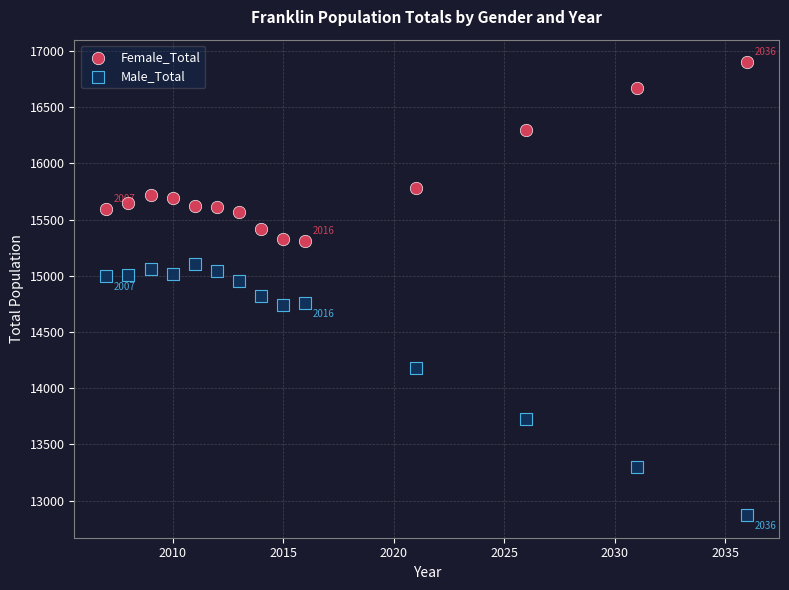

Which series reaches the minimum Y coordinate?

Male_Total